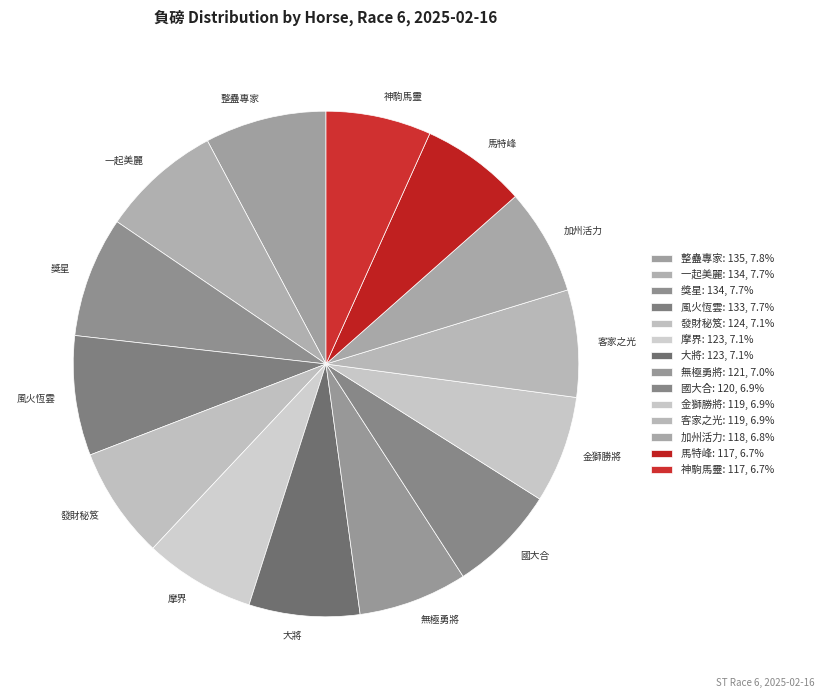

Is there a majority slice in this chart?

No